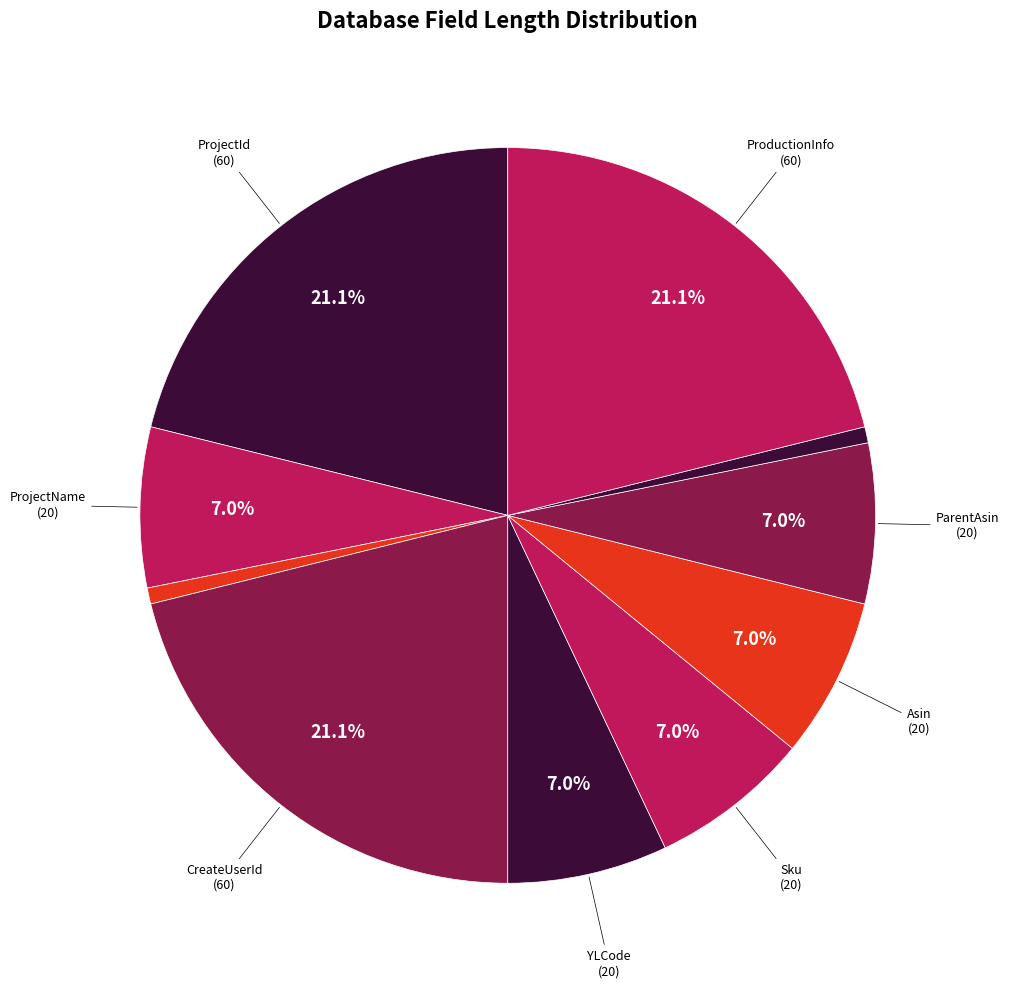

Count the number of slices in the pie.

10